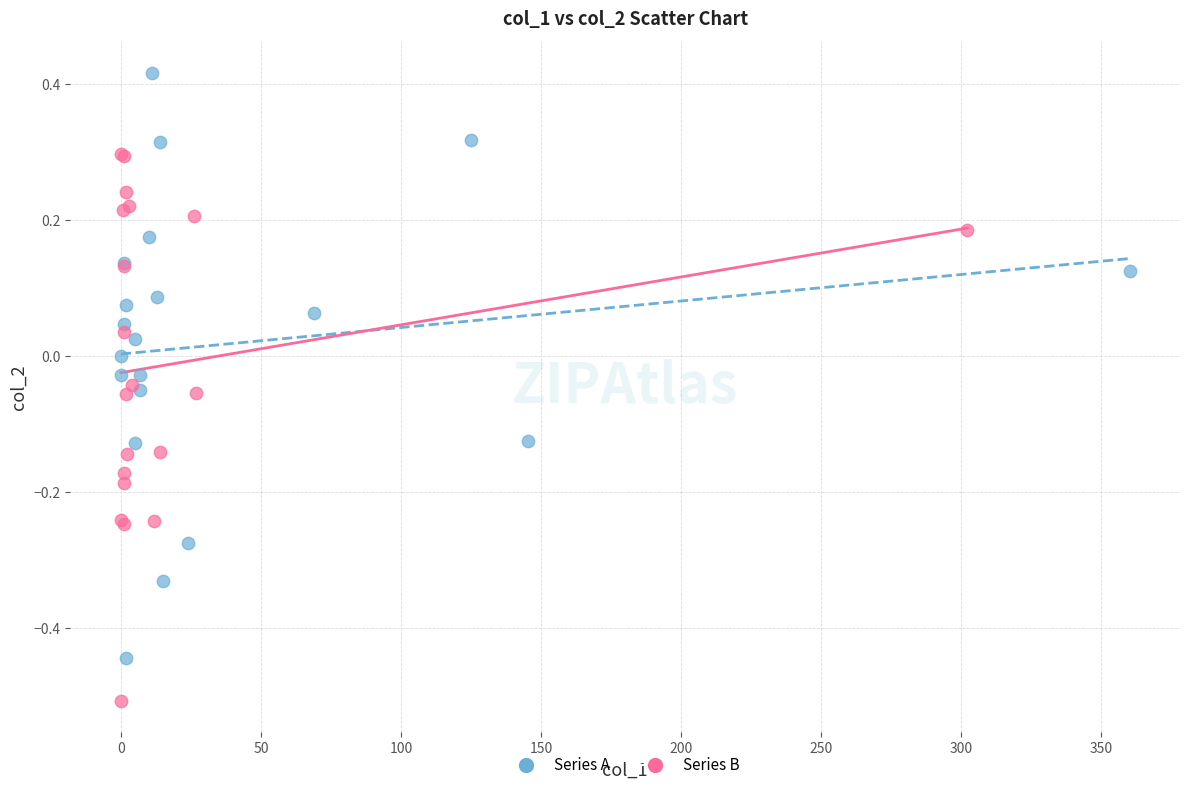

Which series has the widest spread of Y values?

Series A